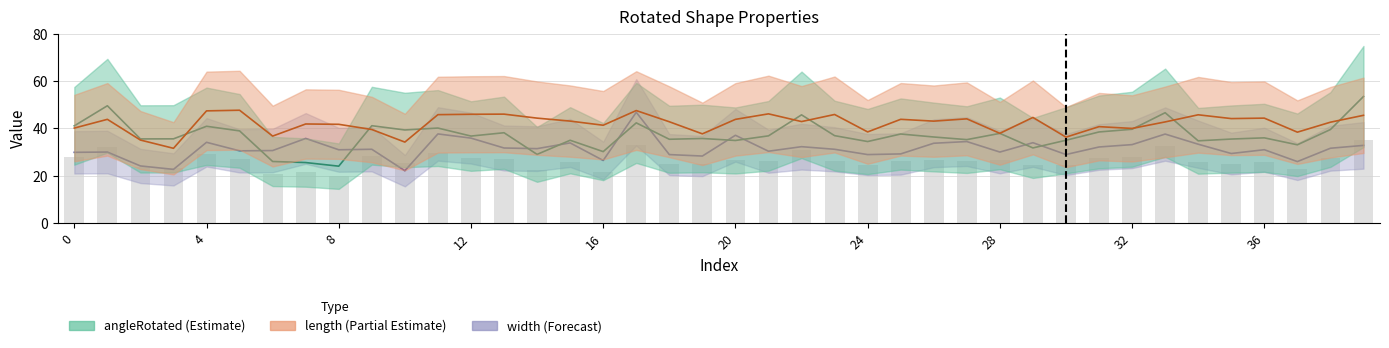

Reading left to right, transcribe all the data shown in this chart.

angleRotated: 0=41.0	1=49.5	2=35.5	3=35.6	4=40.9	5=38.9	6=26.0	7=25.5	8=24.0	9=41.1	10=39.3	11=40.1	12=36.7	13=38.1	14=29.0	15=35.0	16=30.1	17=42.3	18=35.4	19=35.7	20=34.9	21=36.8	22=45.7	23=36.9	24=34.4	25=37.6	26=36.3	27=35.2	28=37.9	29=31.7	30=35.0	31=38.5	32=39.6	33=46.6	34=34.7	35=35.5	36=36.0	37=33.0	38=39.5	39=53.4
length: 0=40.1	1=43.8	2=35.0	3=31.6	4=47.4	5=47.6	6=36.7	7=41.8	8=41.7	9=39.5	10=34.2	11=45.8	12=45.9	13=46.0	14=44.3	15=43.0	16=41.3	17=47.5	18=42.8	19=37.7	20=43.8	21=46.1	22=42.9	23=45.8	24=38.5	25=43.8	26=43.0	27=44.0	28=37.9	29=44.6	30=36.3	31=40.7	32=40.0	33=42.7	34=45.7	35=44.1	36=44.3	37=38.4	38=42.6	39=45.5
width: 0=29.9	1=30.0	2=24.1	3=22.6	4=34.1	5=30.5	6=30.6	7=35.7	8=30.9	9=31.1	10=22.1	11=37.6	12=35.9	13=31.7	14=31.4	15=33.8	16=26.4	17=46.8	18=28.9	19=28.3	20=37.1	21=30.3	22=32.2	23=31.1	24=28.9	25=29.2	26=33.7	27=34.4	28=30.0	29=33.9	30=28.9	31=32.1	32=33.1	33=37.6	34=33.3	35=29.4	36=31.0	37=25.9	38=31.6	39=32.8